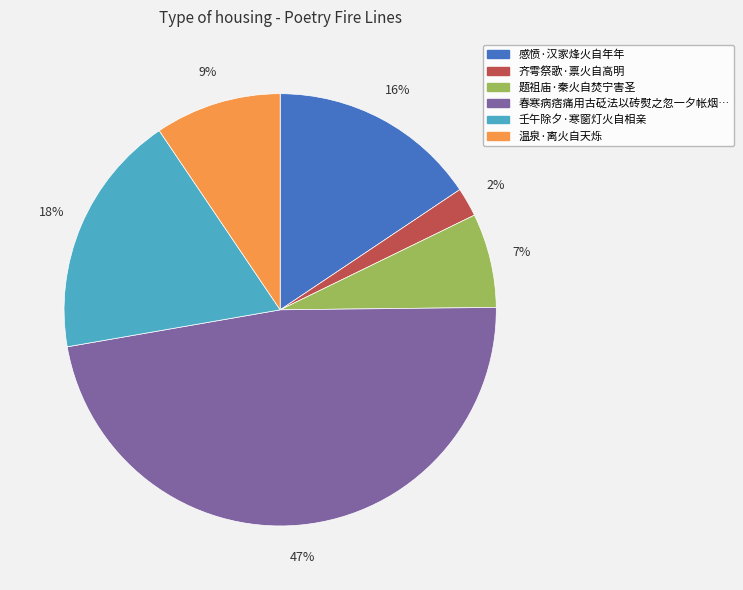

Is there any slice that represents more than half of the pie?

No